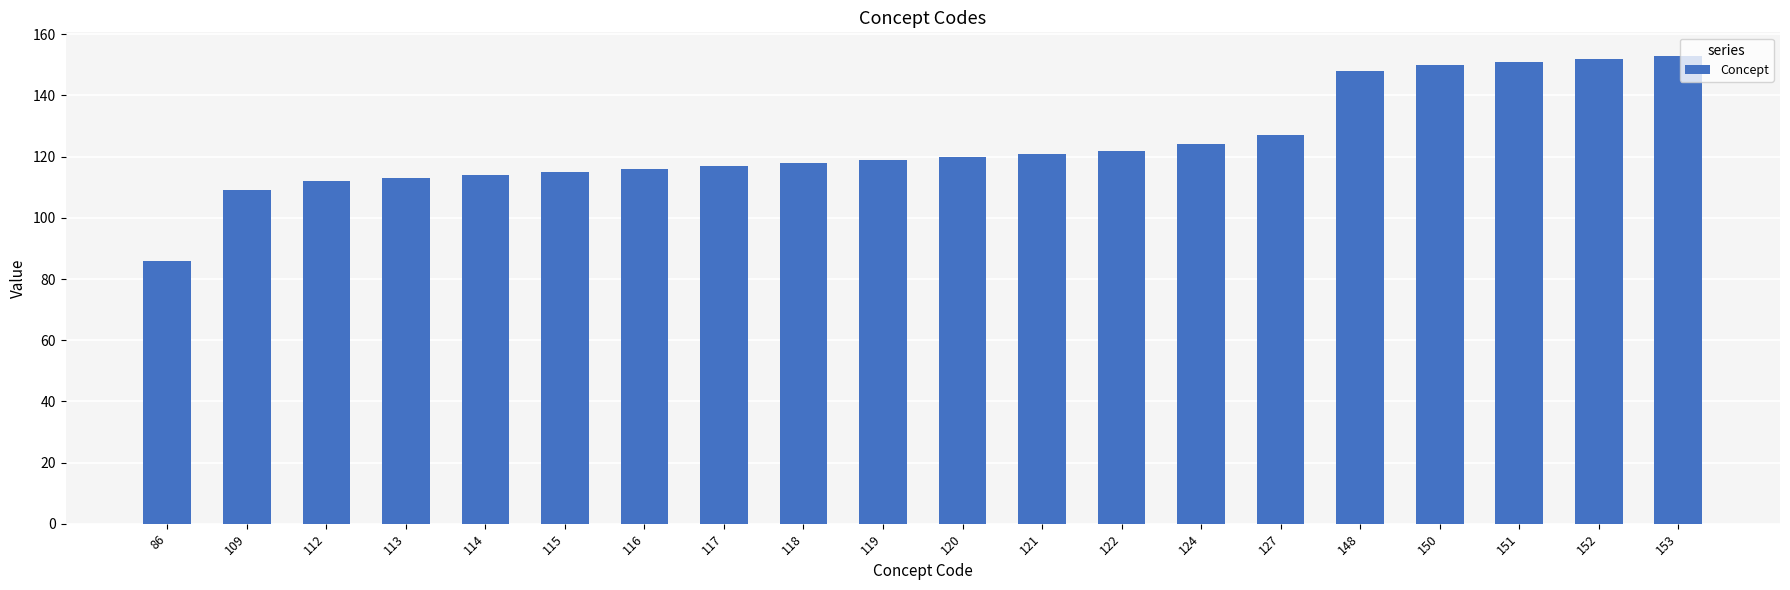

Count the number of categories in the chart.

20